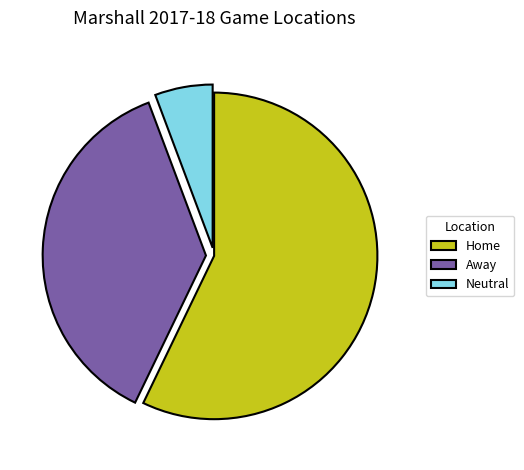

Which slice is the largest?

Home